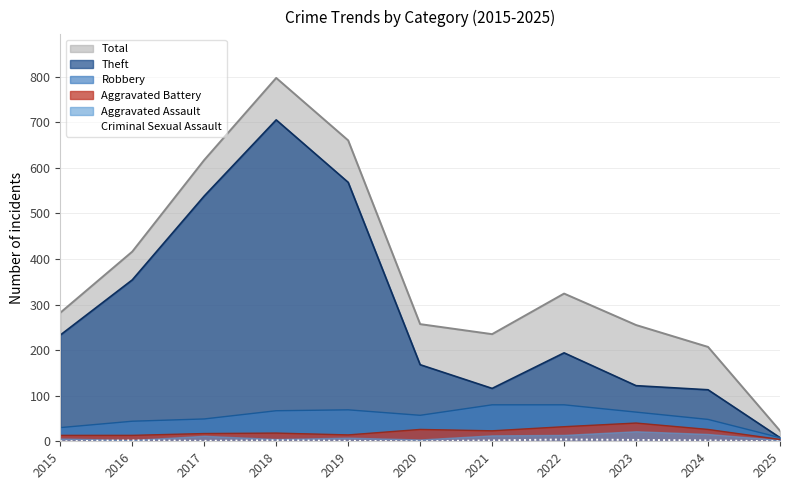

True or false: Theft has a value of 275 at 2022.

False